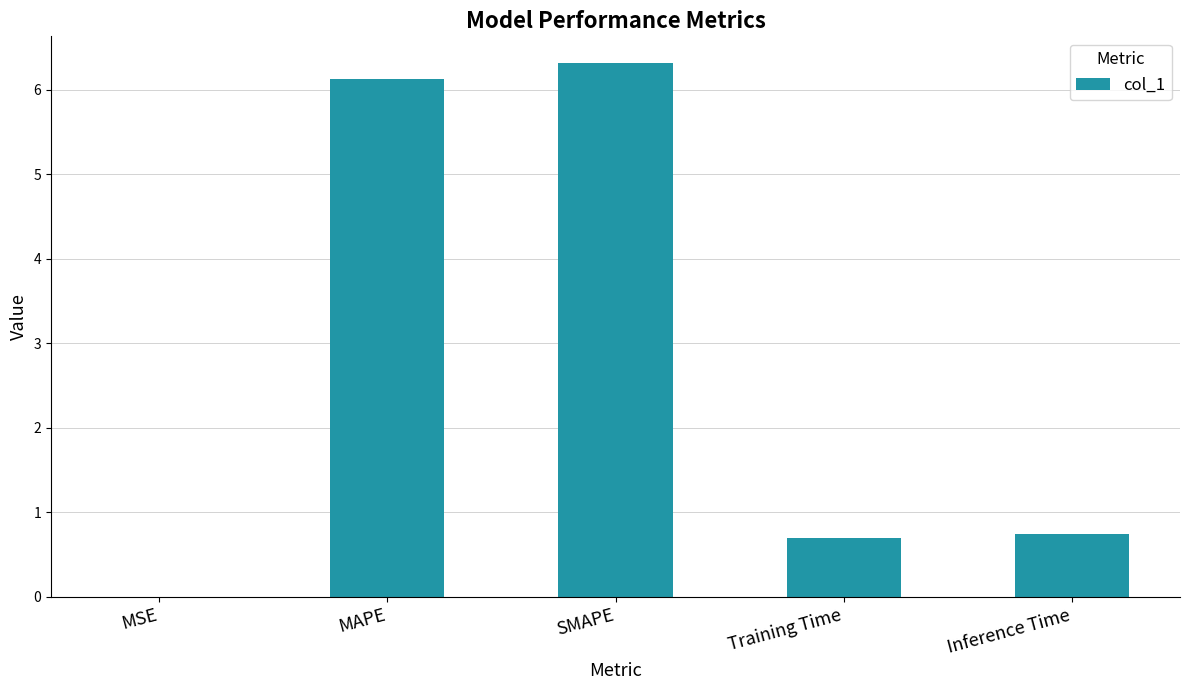

The value at SMAPE is 1.7. True or false?

False